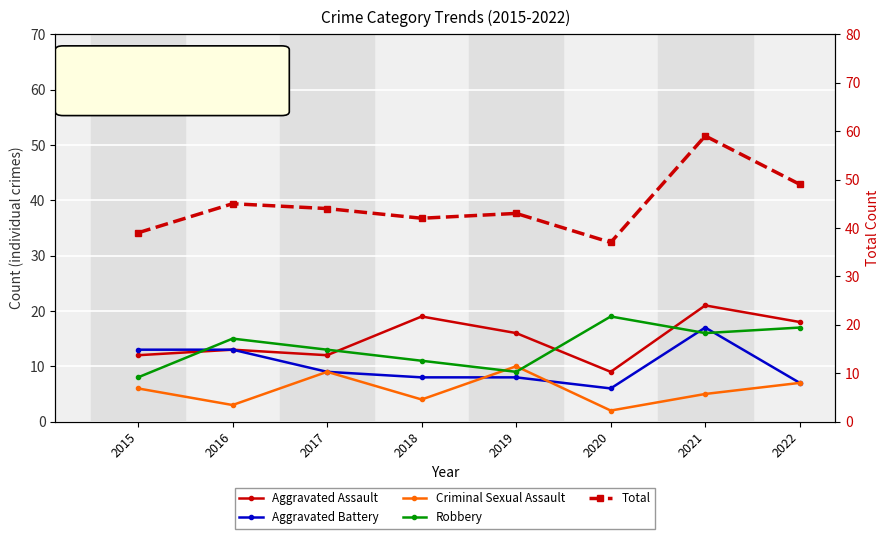

Which series has the widest spread of values?

Total